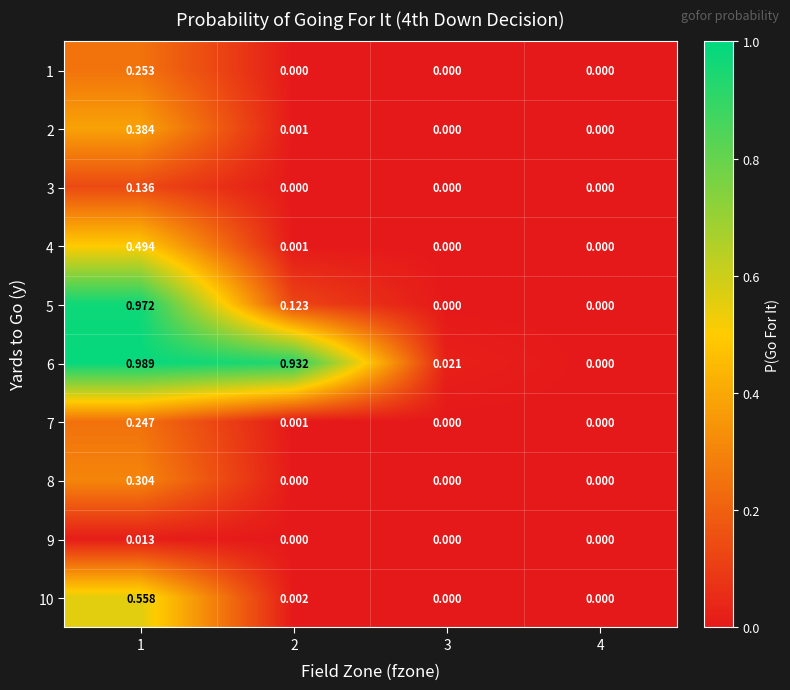

How many values in the 10 series exceed 0?

2